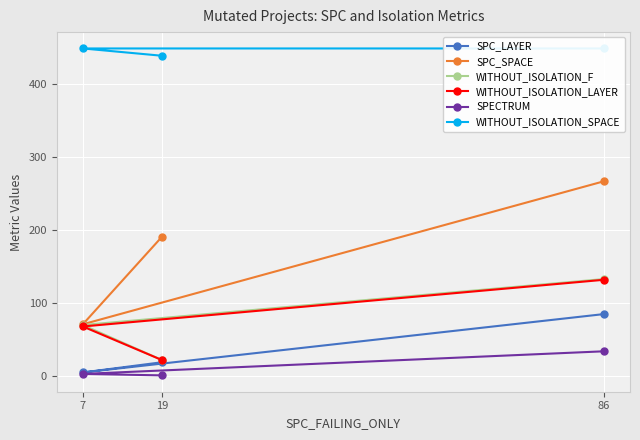

Which series has the widest spread of values?

SPC_SPACE